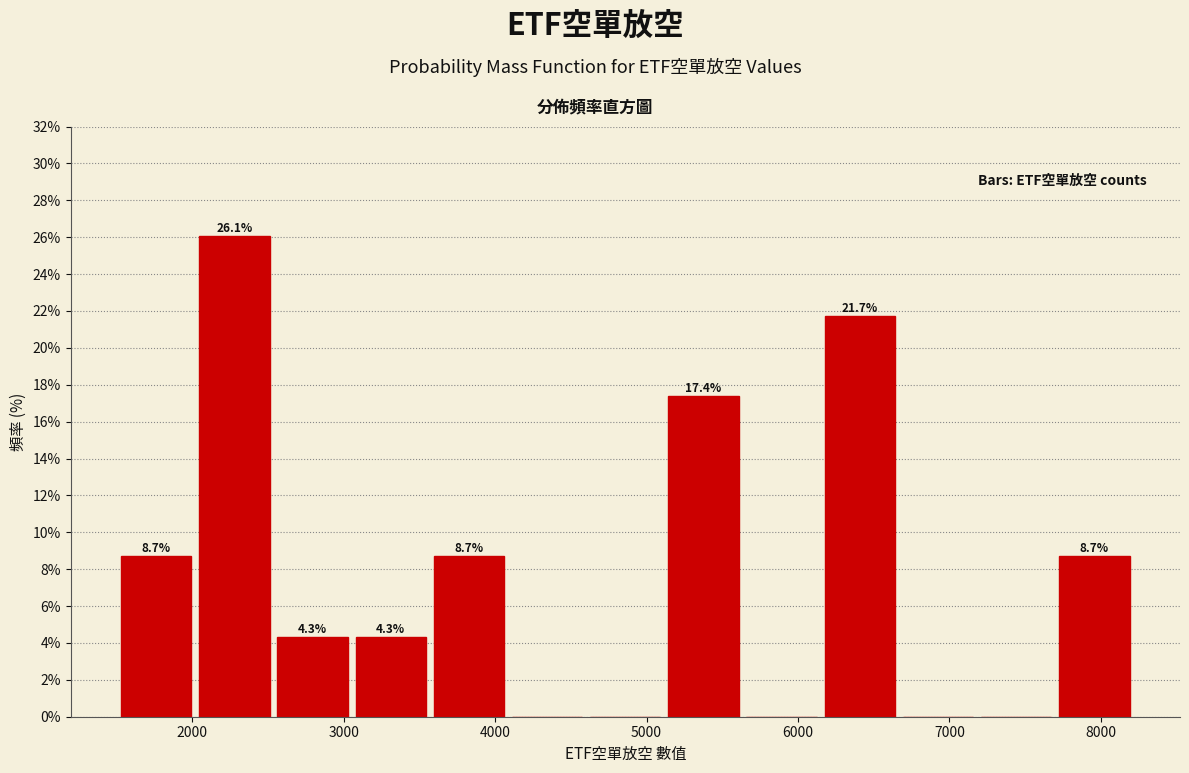

Over which range of the x-axis is the bar tallest?

2000 to 2500